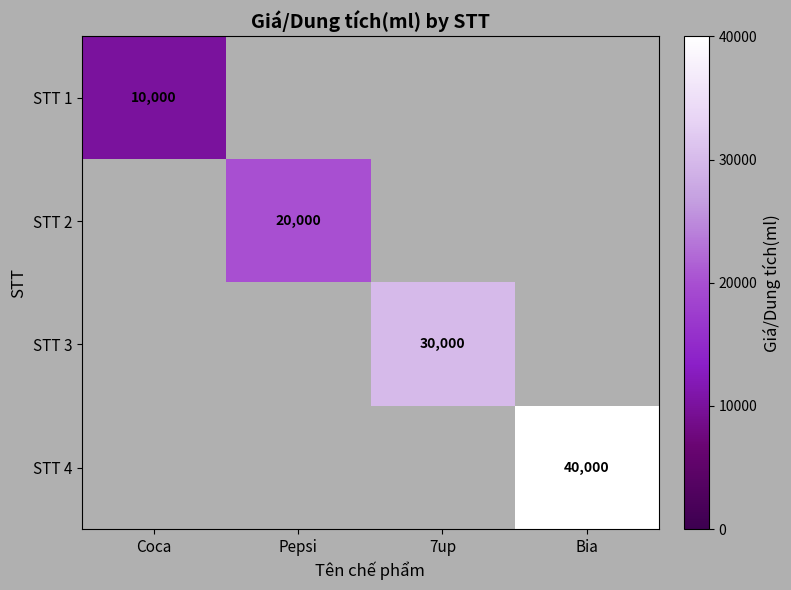

True or false: STT 3 has a value of 8314 at 7up.

False